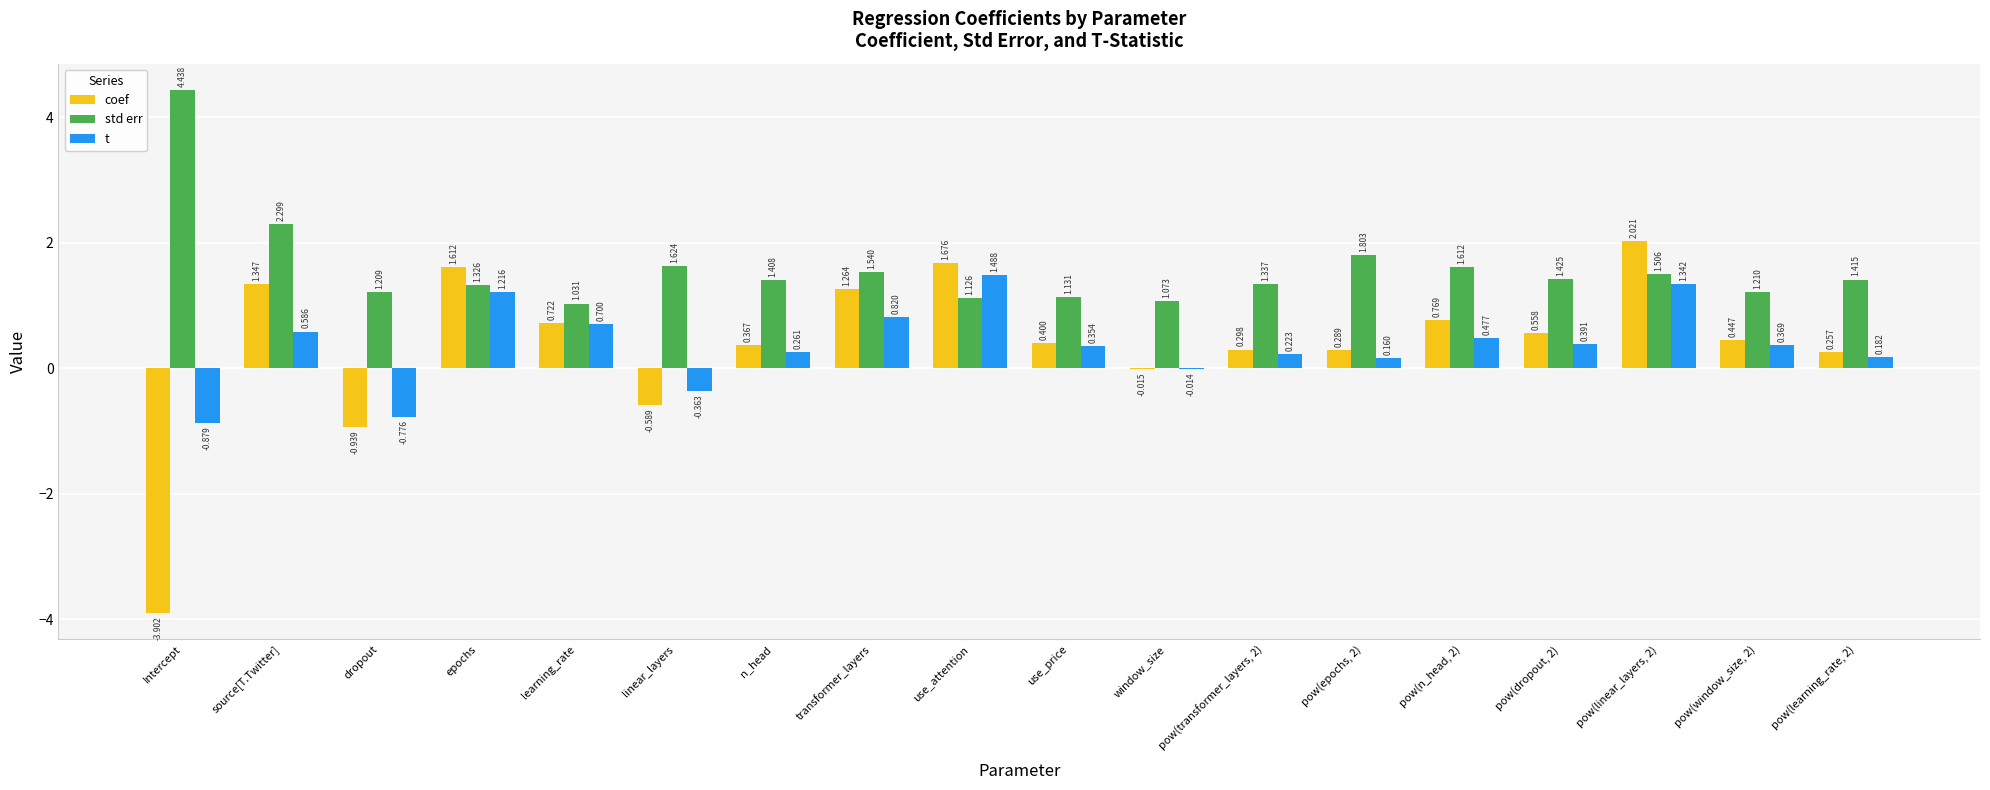

Where does the coef series first go above 0?

source[T.Twitter]